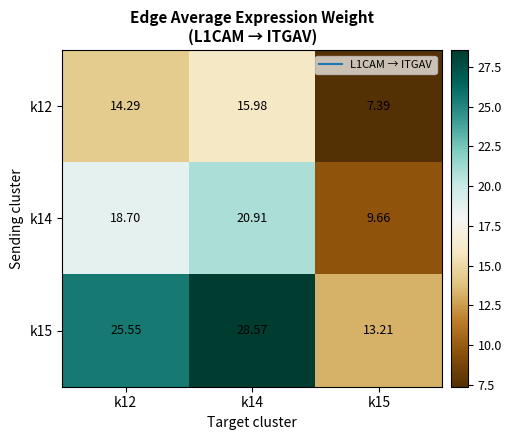

Rank the series by their maximum value, from lowest to highest.

k12, k14, k15